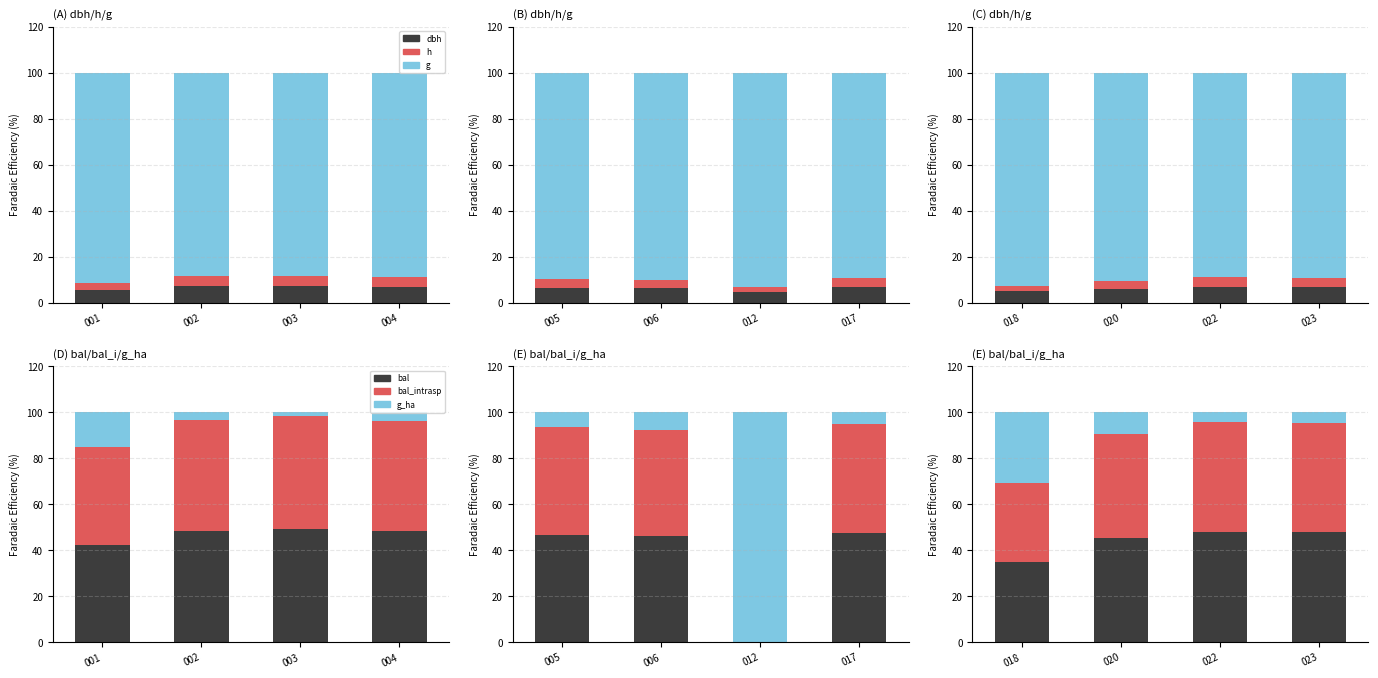

Which category has the highest value in the bal series?

022